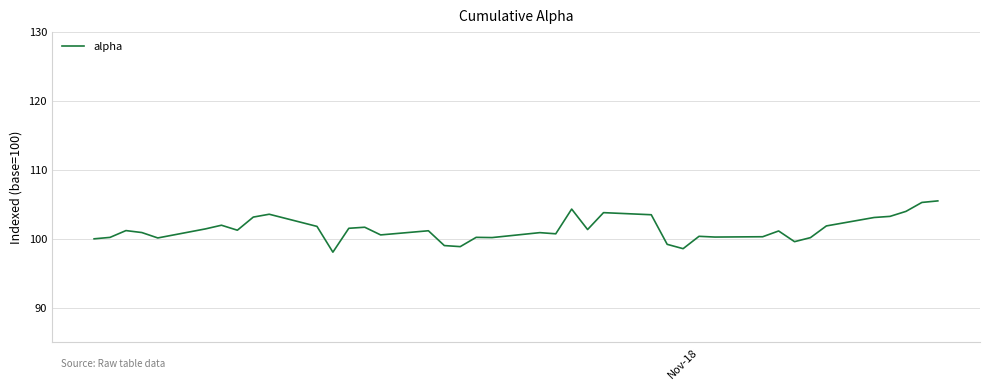

What is the greatest value displayed?

105.5